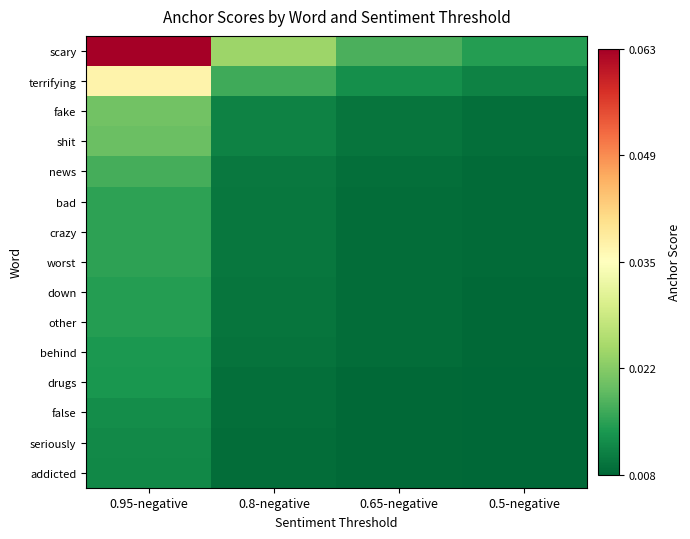

Between 0.65-negative and 0.5-negative, which series saw the biggest shift?

scary